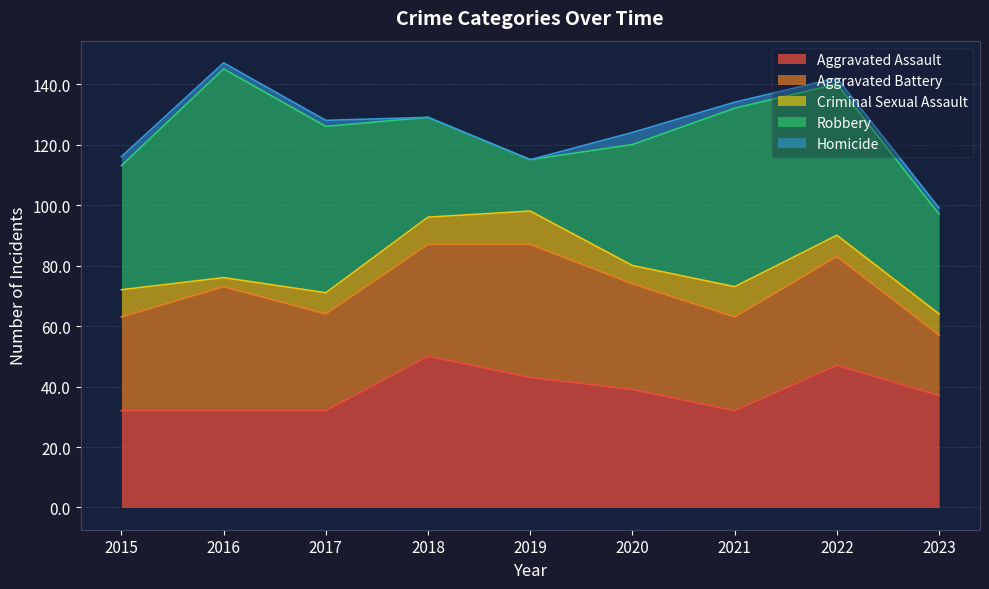

At how many categories does at least one series exceed 21?

9